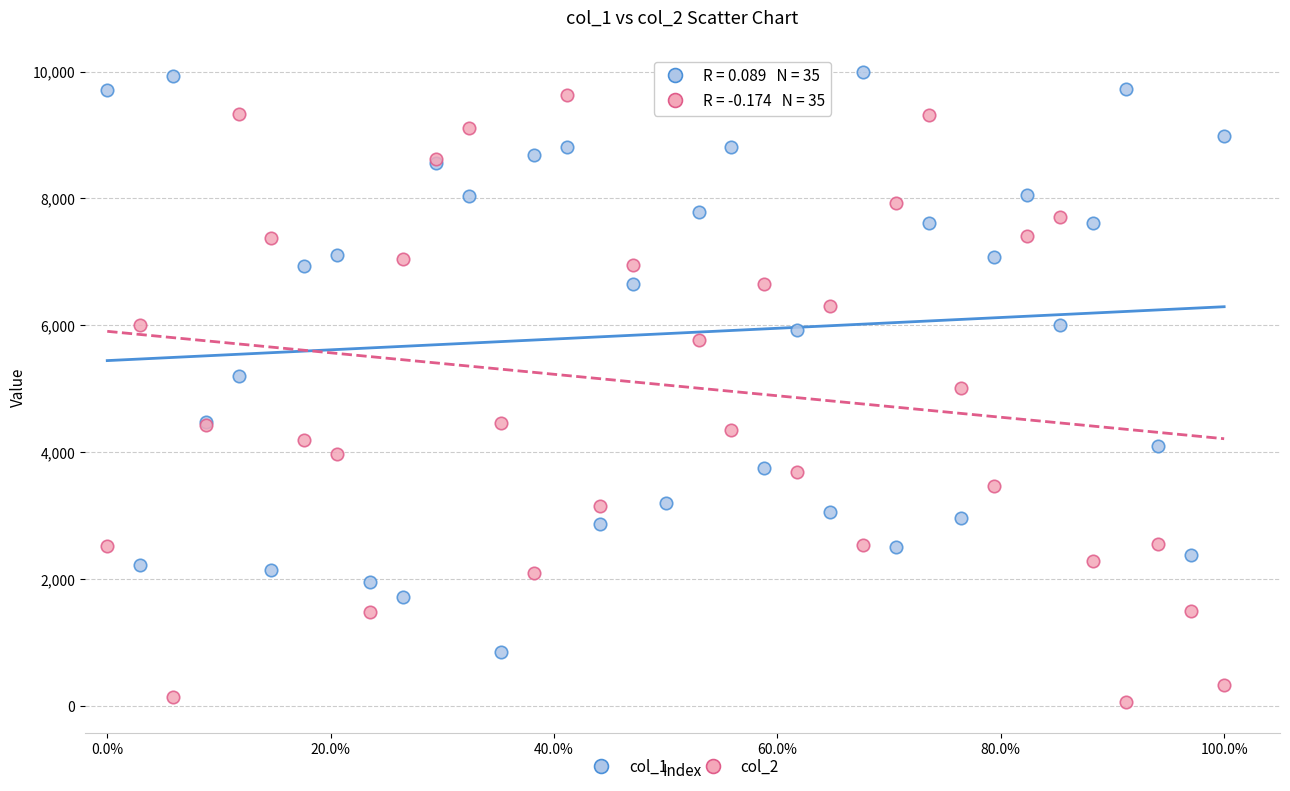

Which series contains the lowest Y value?

col_2